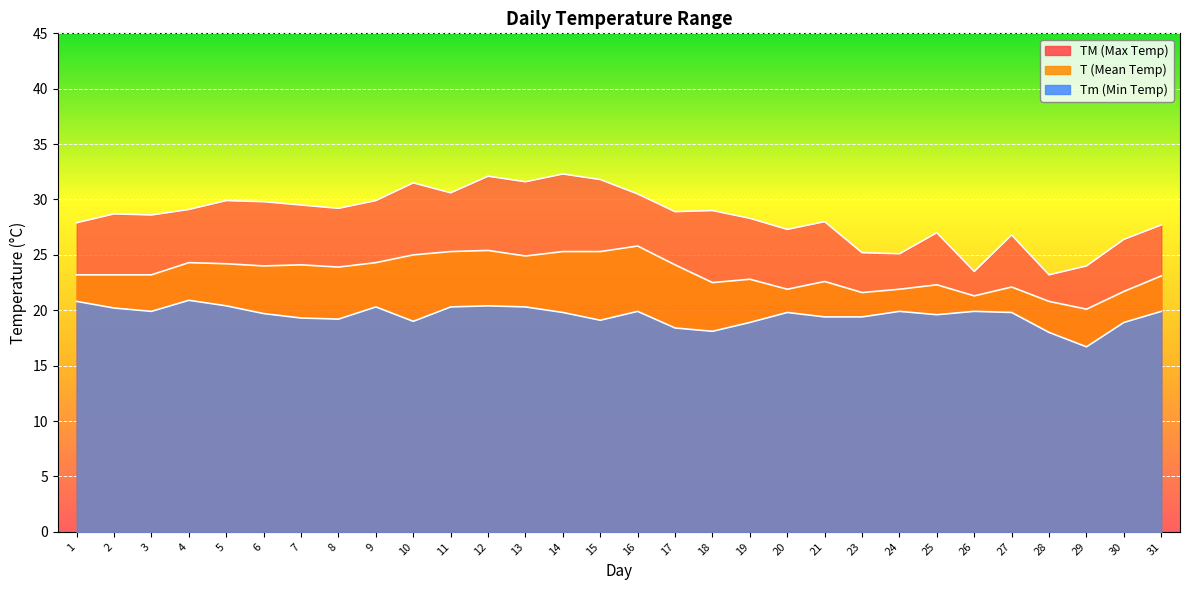

Which has a higher value, 18 or 5?

5